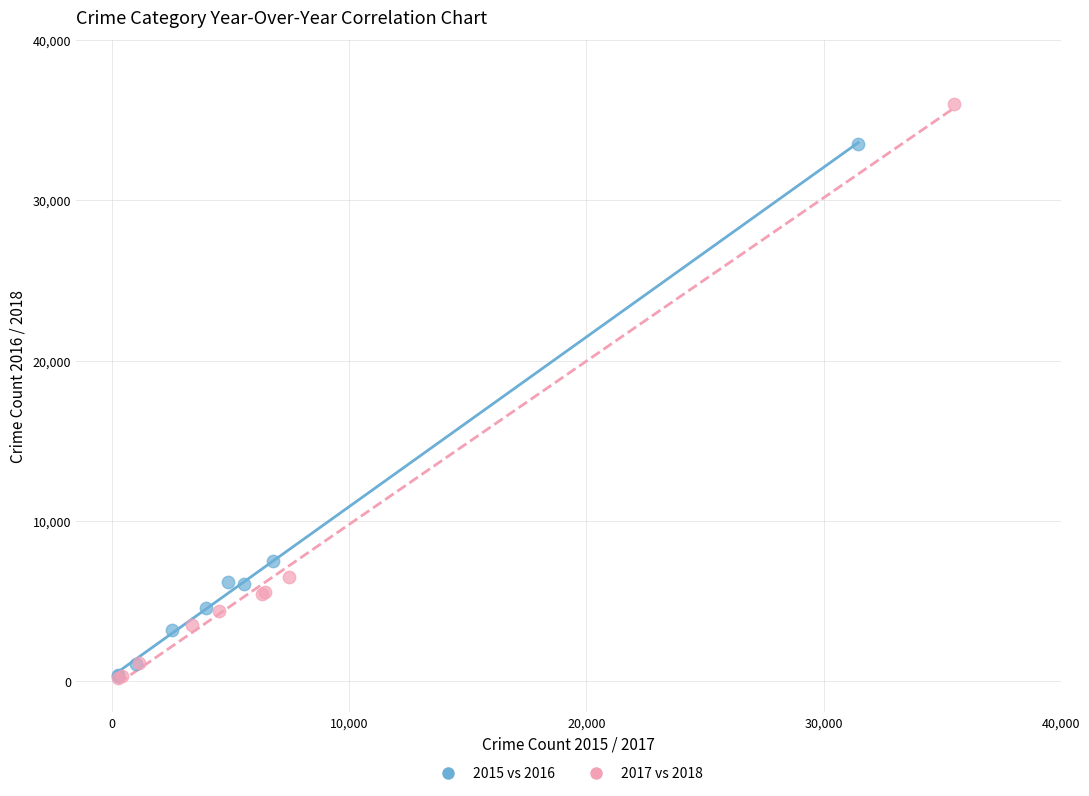

Which series has the largest Y range (max minus min)?

2017 vs 2018